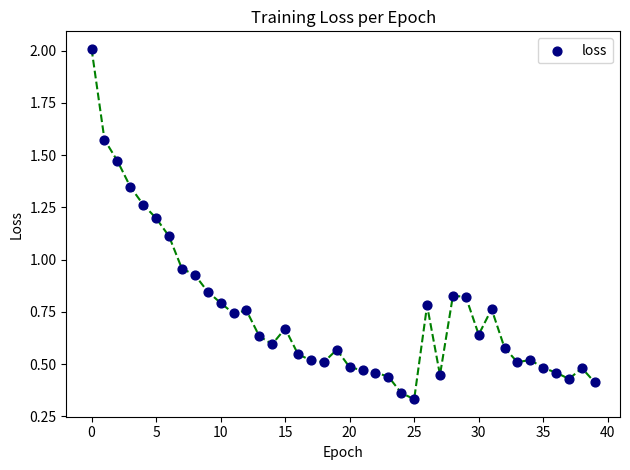

What is the range of Y values (max minus min)?

1.7